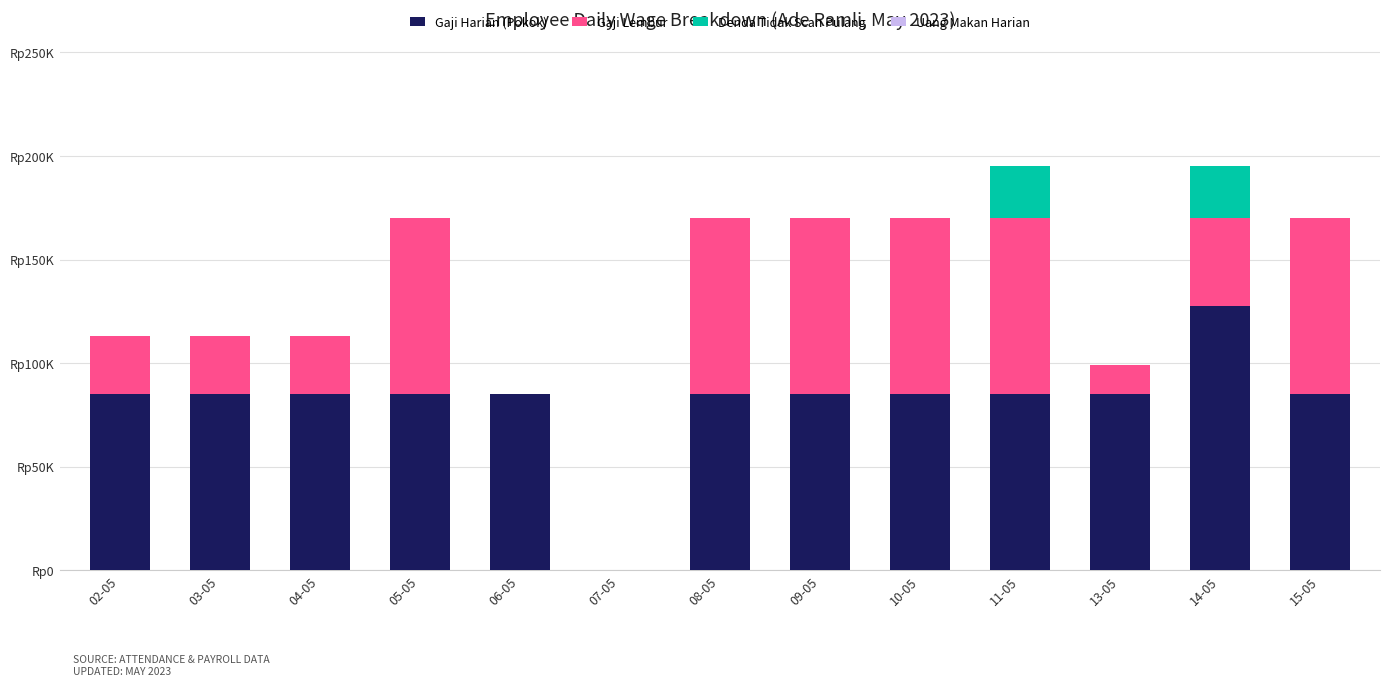

Are the bars grouped side by side (vs. stacked)?

No